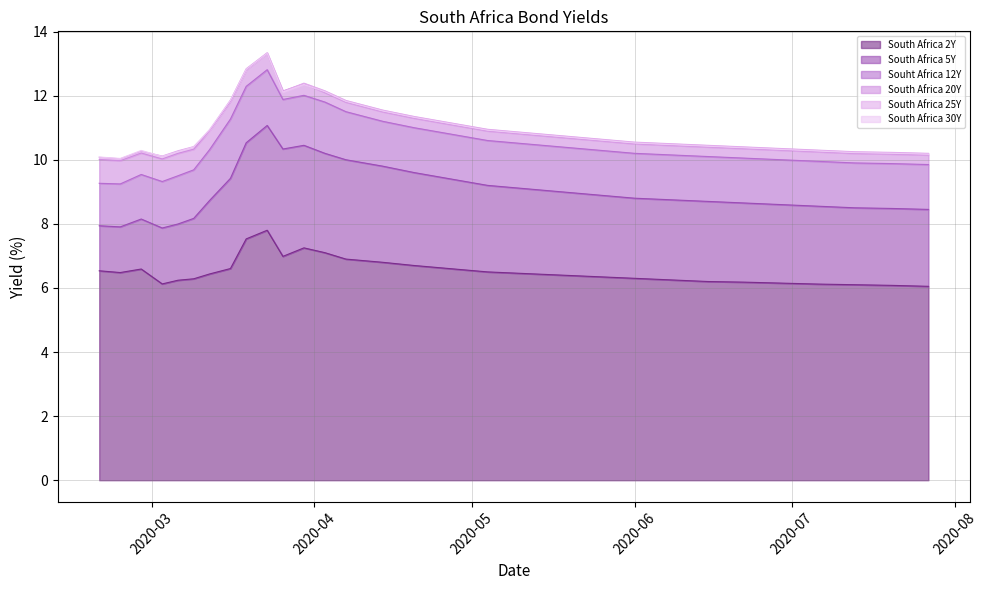

In South Africa 30Y, how many points are lower than both neighbors (excluding endpoints)?

3